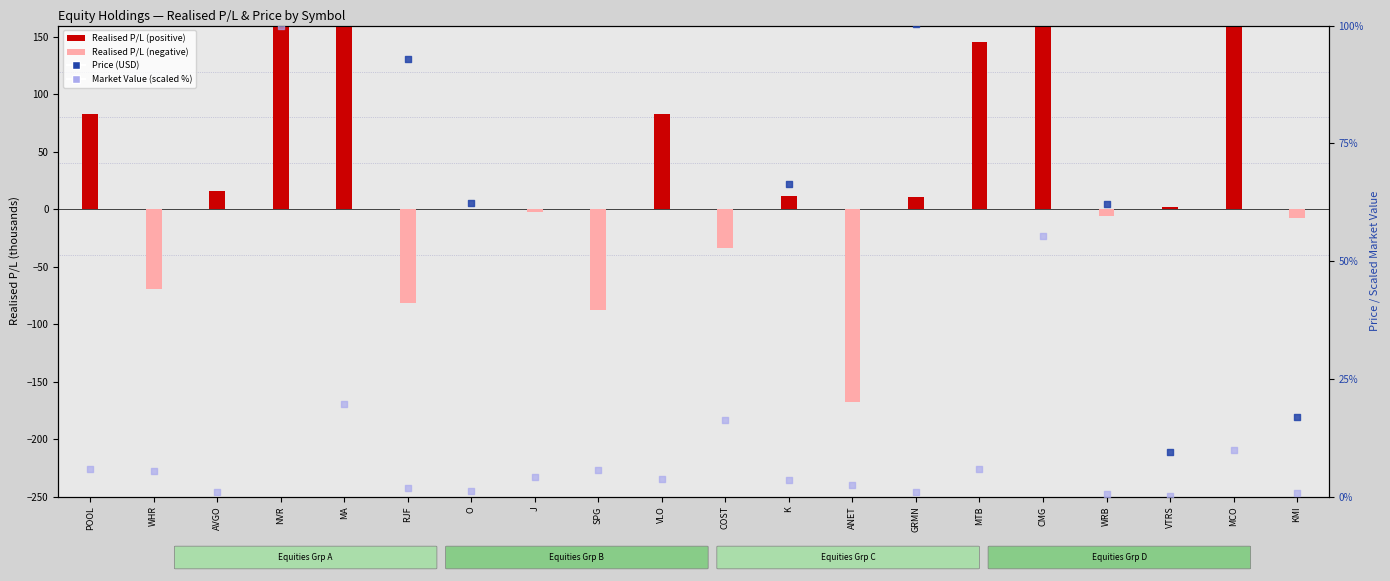

Which series contains the lowest Y value?

MARKET VALUE